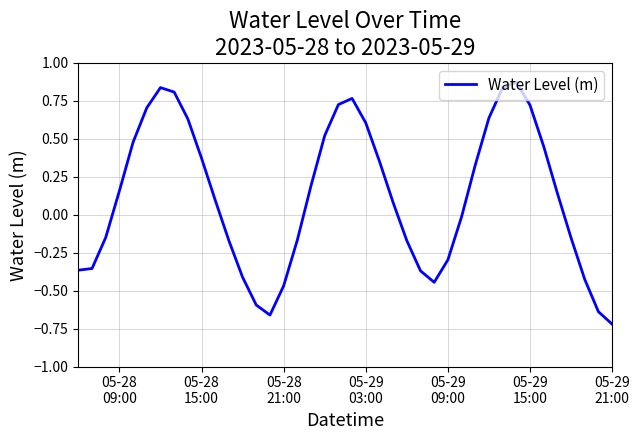

How many values exceed 0?

22